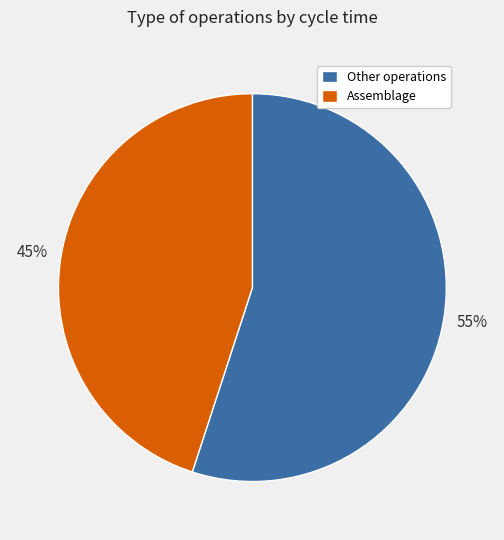

Rank the categories by value from lowest to highest.

Assemblage, Other operations